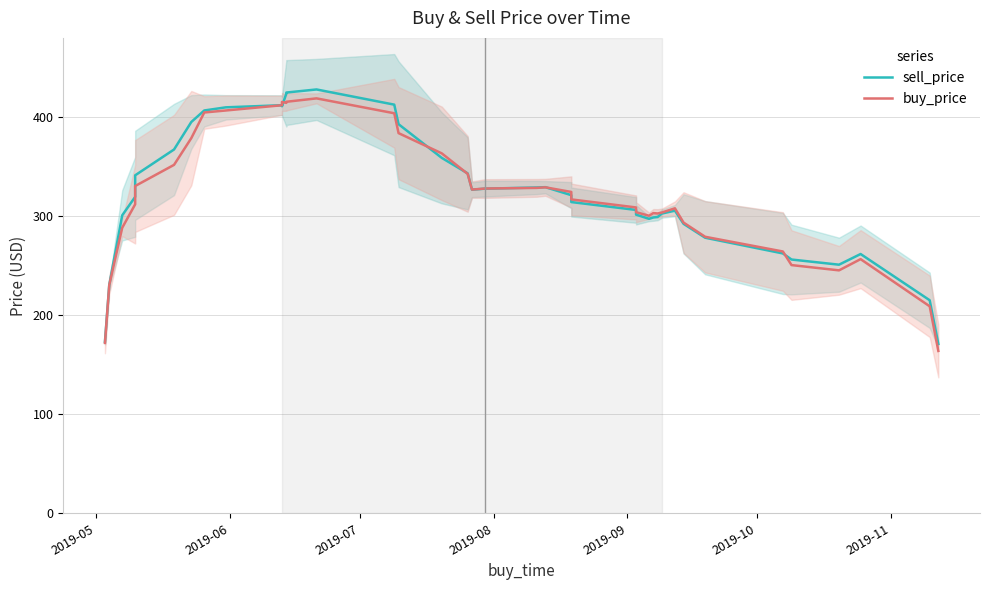

Is the value of buy_price at 2019-06 greater than the value of sell_price at 22?

No